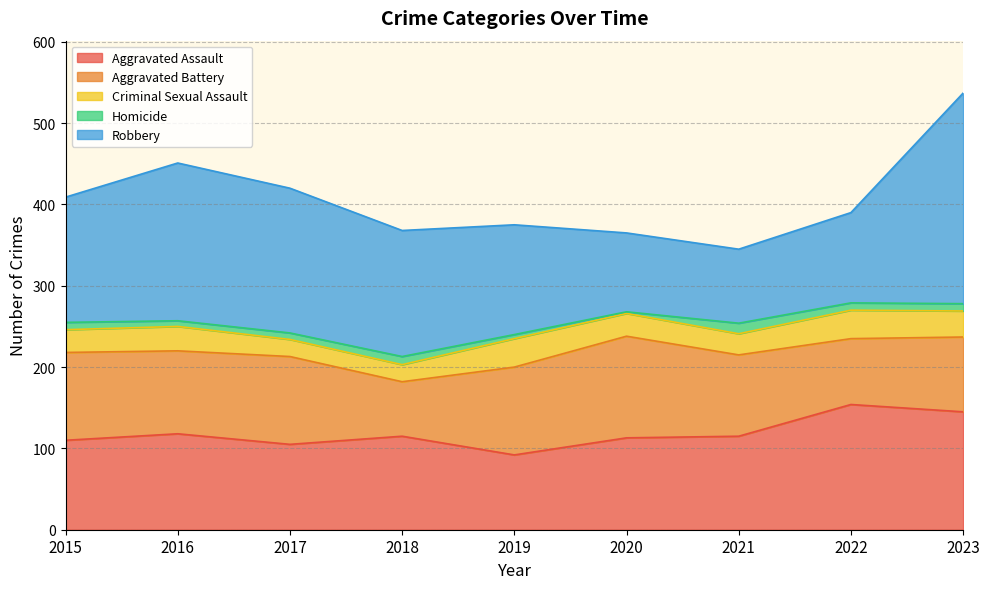

At which category is the sum across all series the highest?

2023